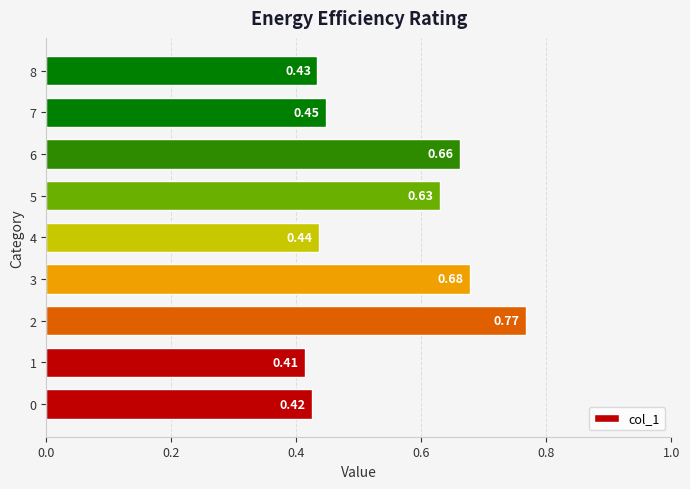

Rank the categories by value from highest to lowest.

2, 3, 6, 5, 7, 4, 8, 0, 1